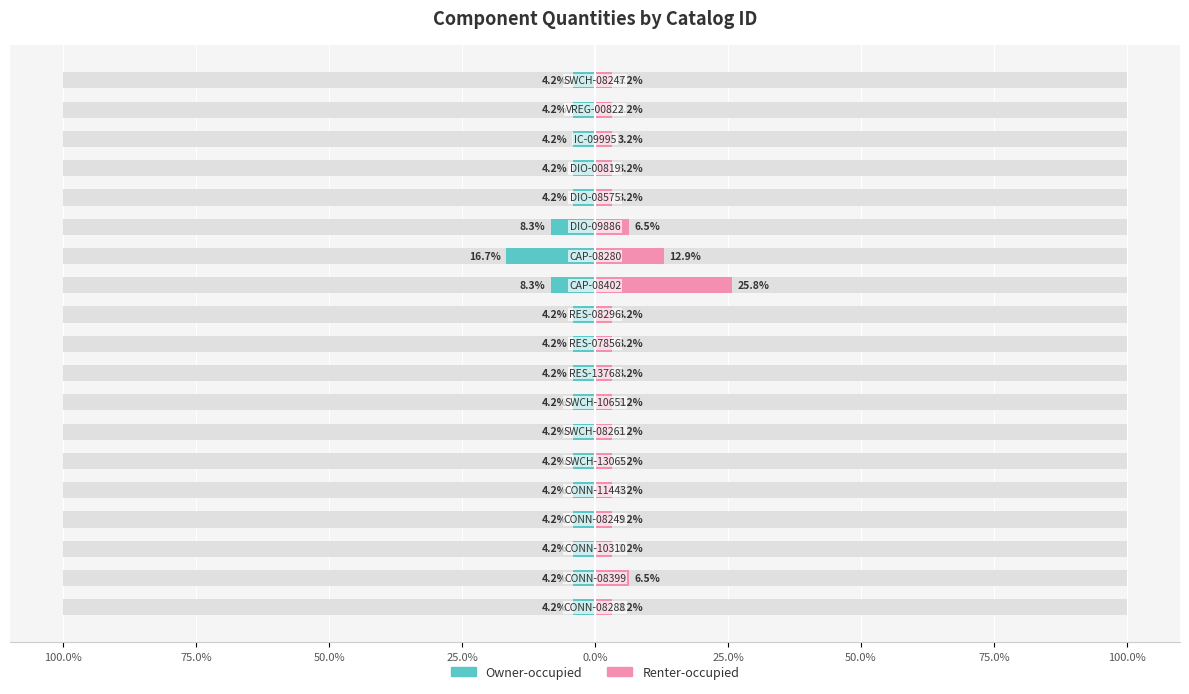

How many bars are there in total?

38